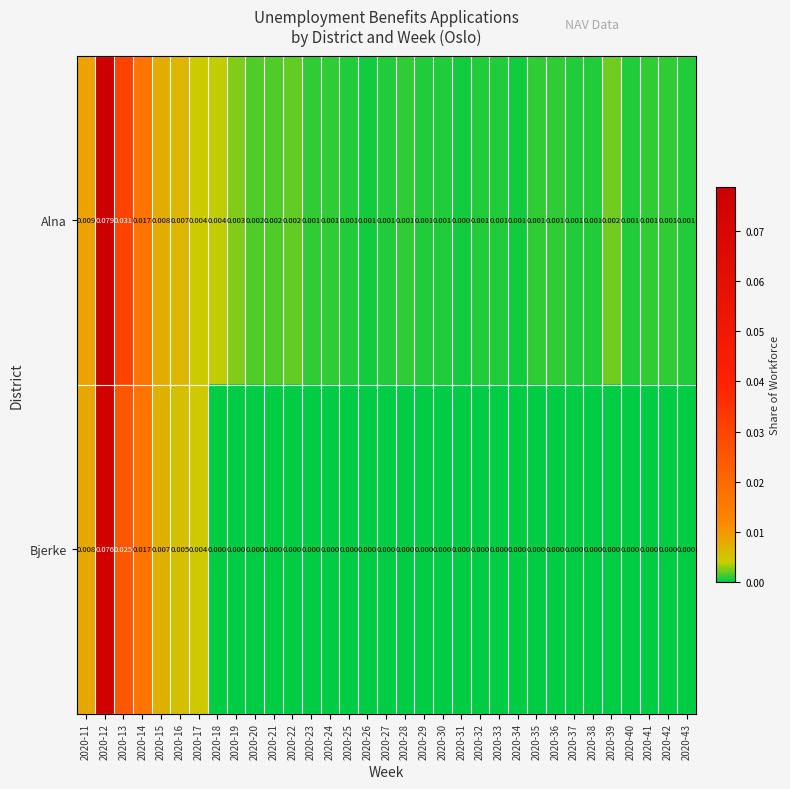

Rank the series at 2020-27 from highest to lowest value.

Alna, Bjerke